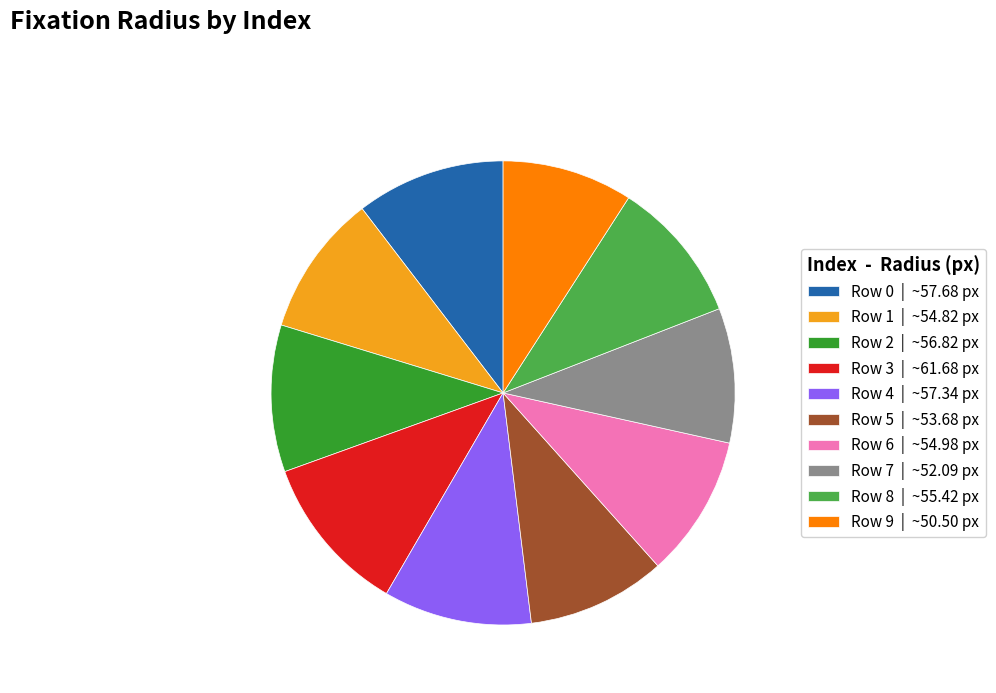

What is the ratio of the value at Row 9 | ~50.50 px to the value at Row 8 | ~55.42 px?

0.9